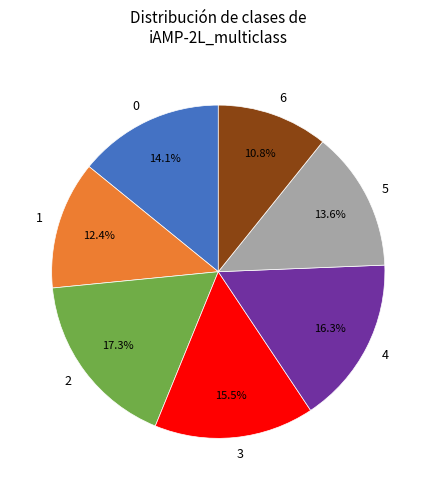

Approximately how many times larger is the value at 6 compared to 3?

0.7